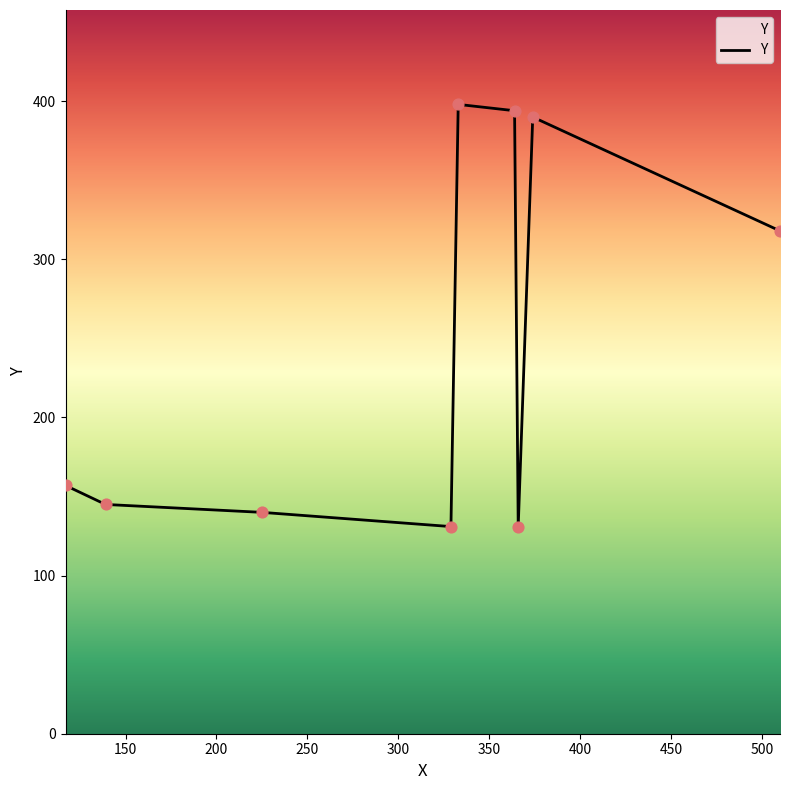

What is the difference between the maximum and minimum values?

267